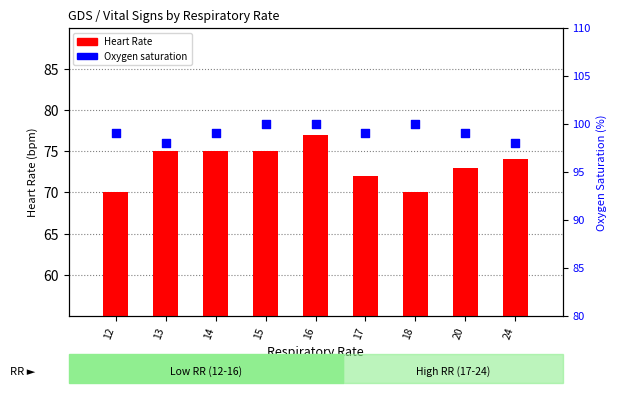

Which series reaches the maximum Y coordinate?

Oxygen saturation